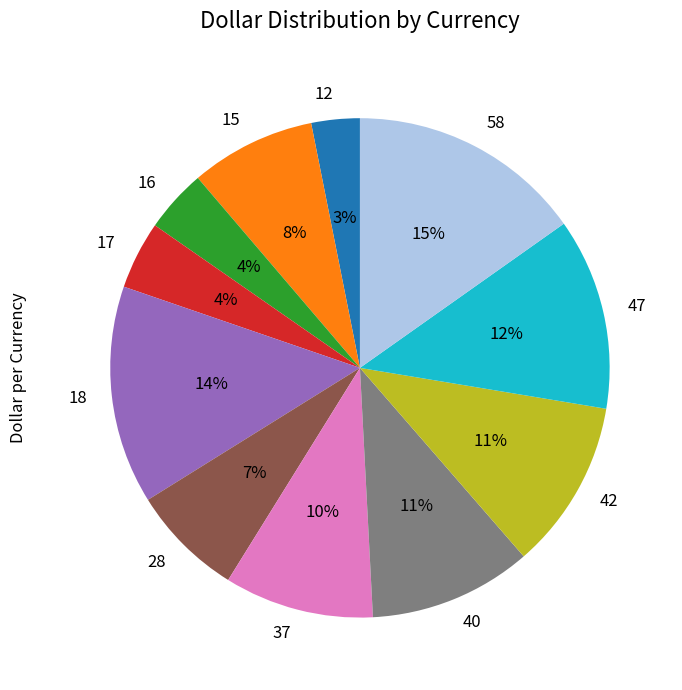

To the nearest percent, what is the difference between the largest and smallest slice percentages?

12%